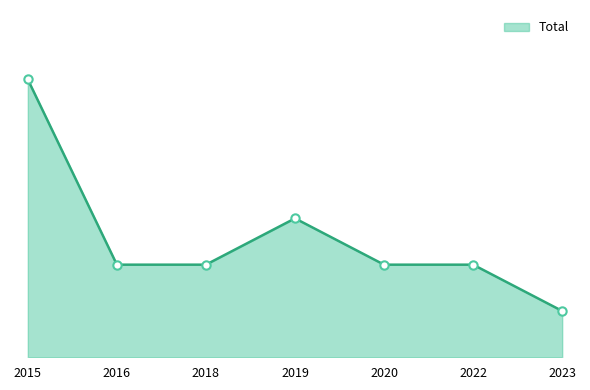

Is it true that the value at 2022 is 2?

True